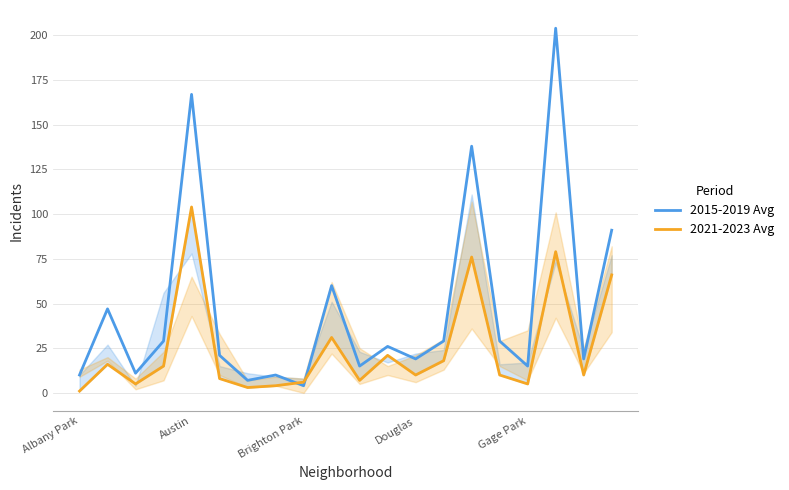

The 2015-2019 Avg series shows 19 at Douglas. True or false?

True